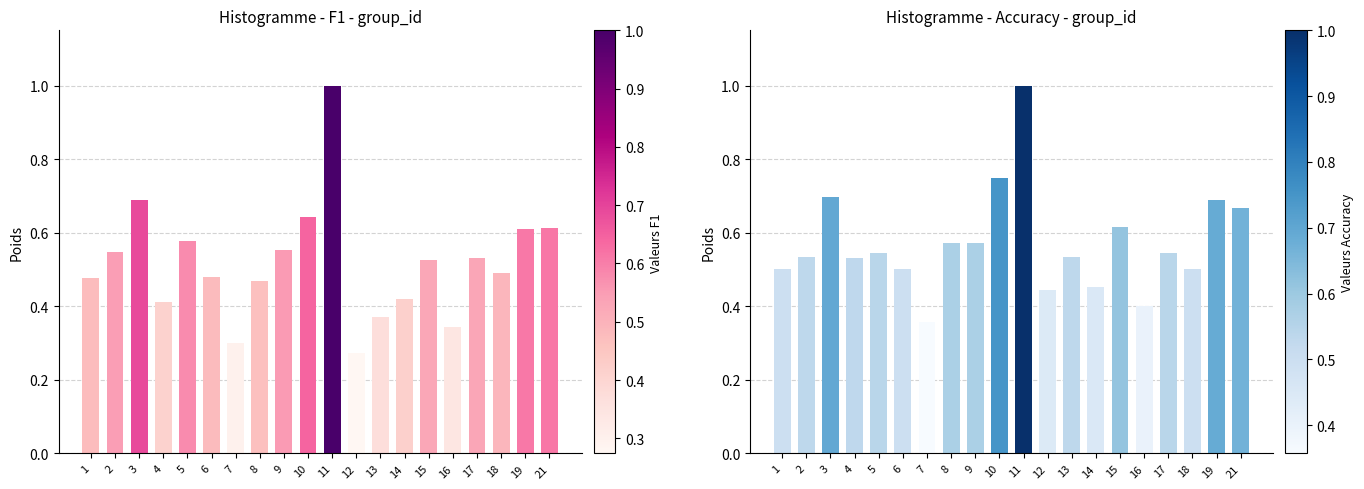

Which series has the widest spread of values?

f1